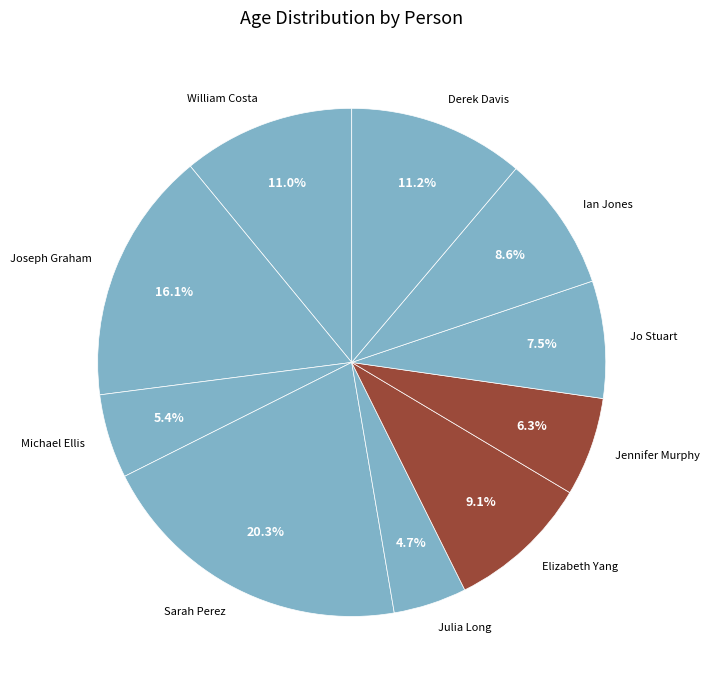

How many segments does this pie chart have?

10